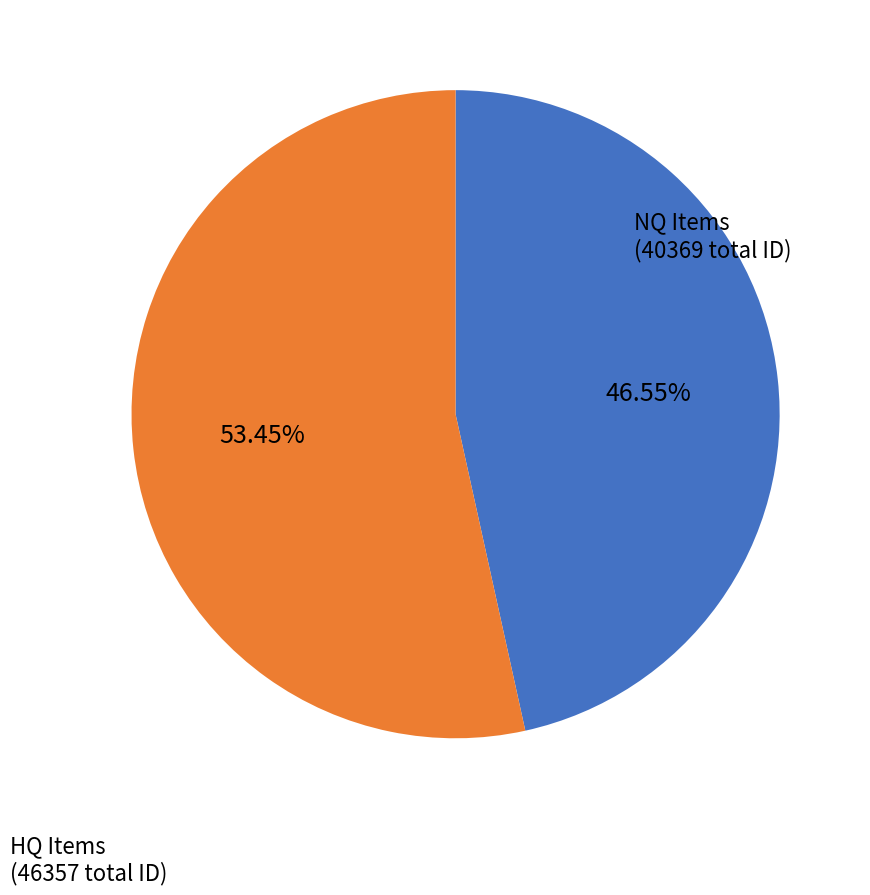

What is the ratio of the value at NQ Items (40369 total ID) to the value at HQ Items (46357 total ID)?

0.9